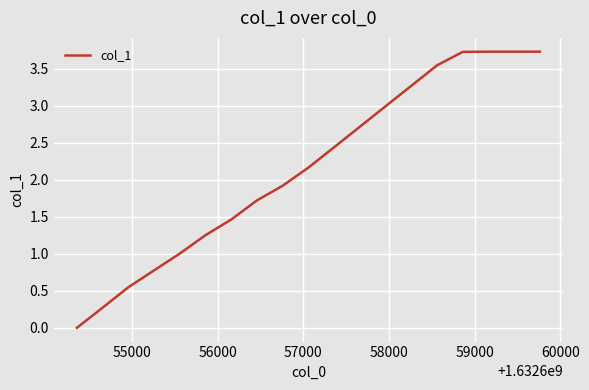

How many values are below 2?

9